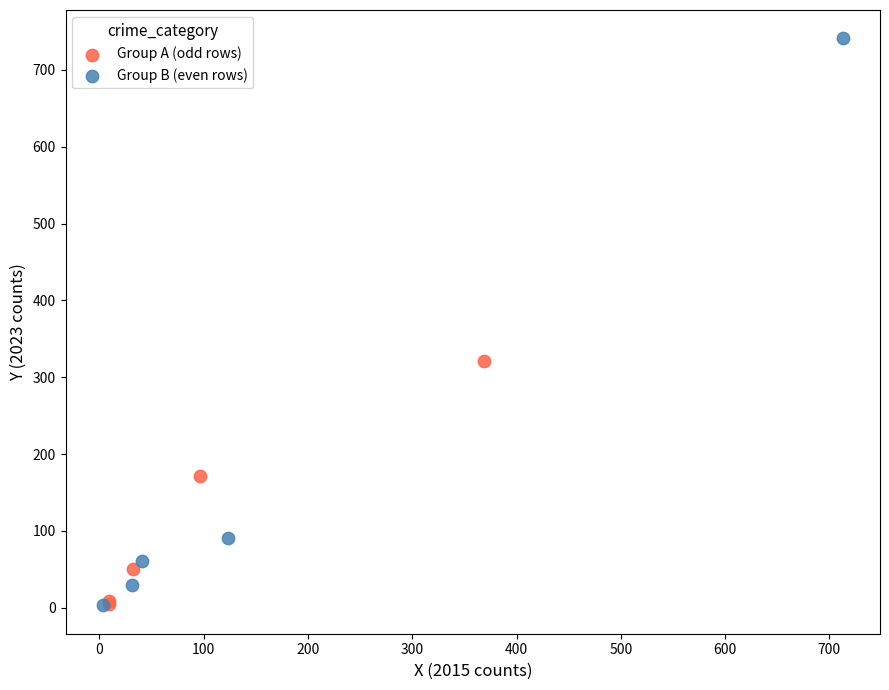

Which series has the widest spread of Y values?

Group B (even rows)